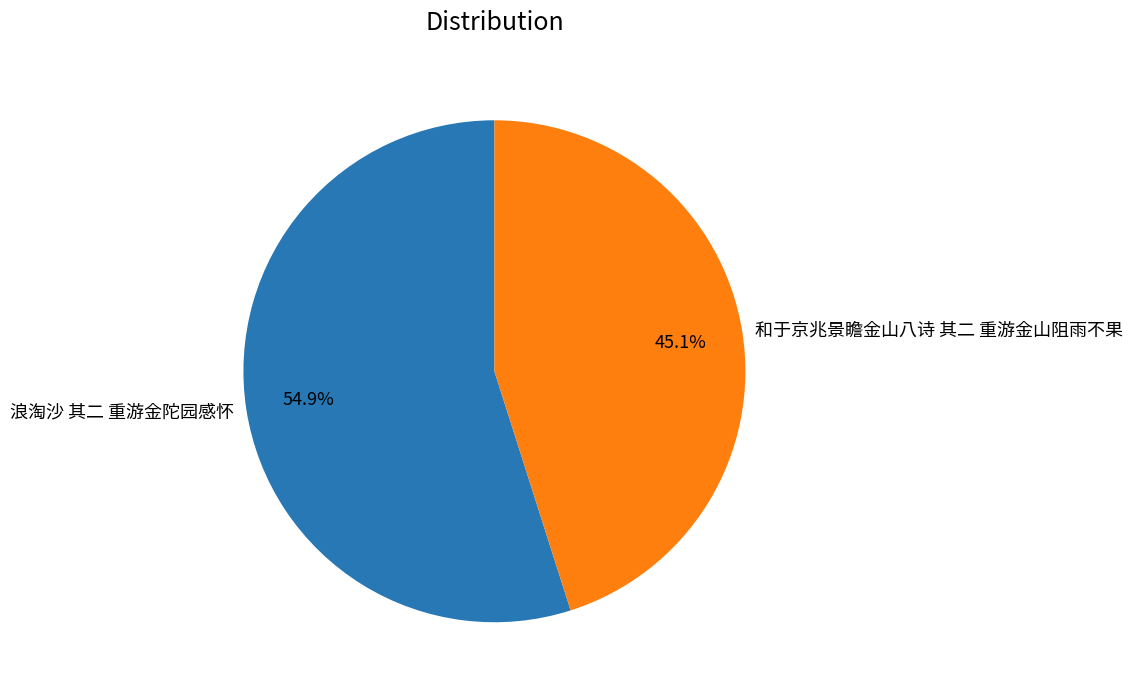

How many slices are in this pie chart?

2